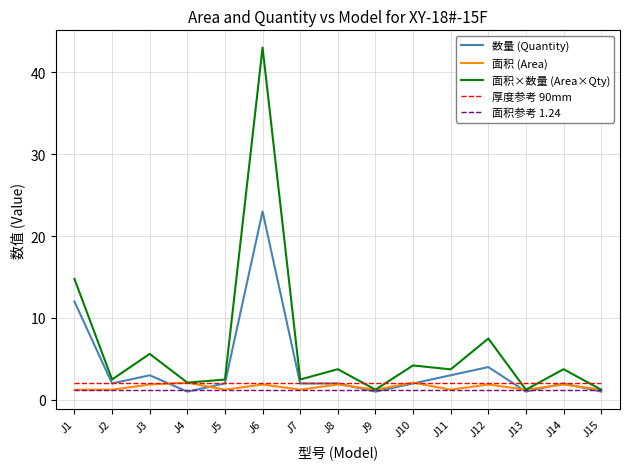

What is the difference between the second highest and minimum values in the 面积 (Area) series?

0.9